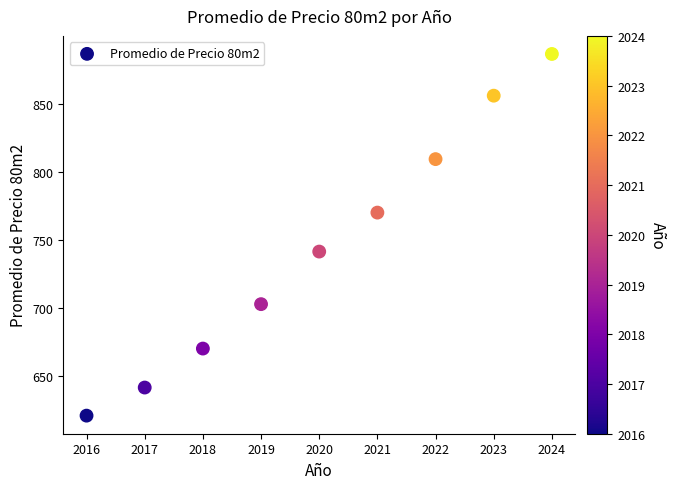

What Y value in the scatter plot is closest to 753?

741.3